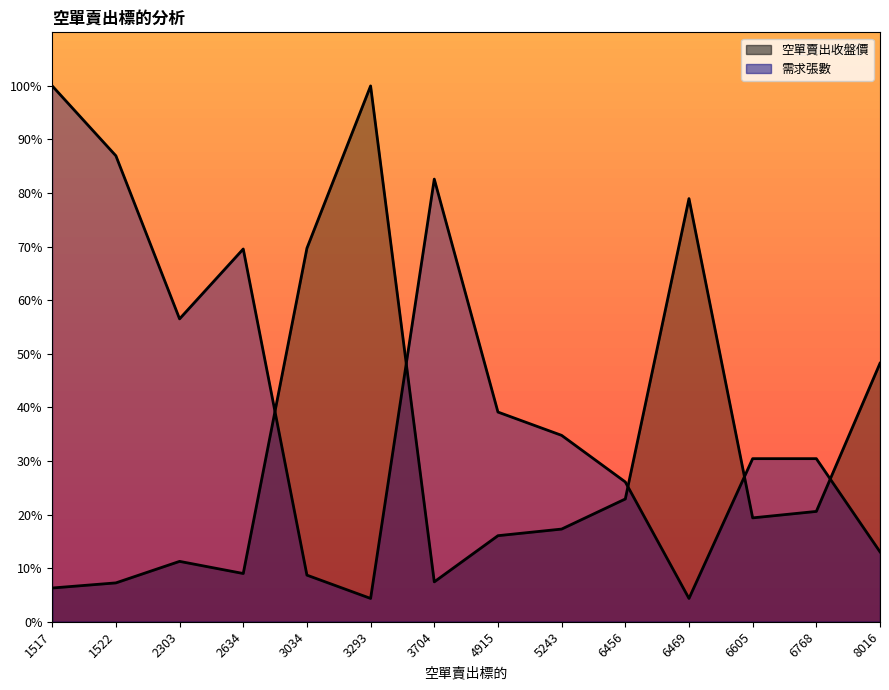

Rank the categories by 空單賣出收盤價 value from highest to lowest.

3293, 6469, 3034, 8016, 6456, 6768, 6605, 5243, 4915, 2303, 2634, 3704, 1522, 1517